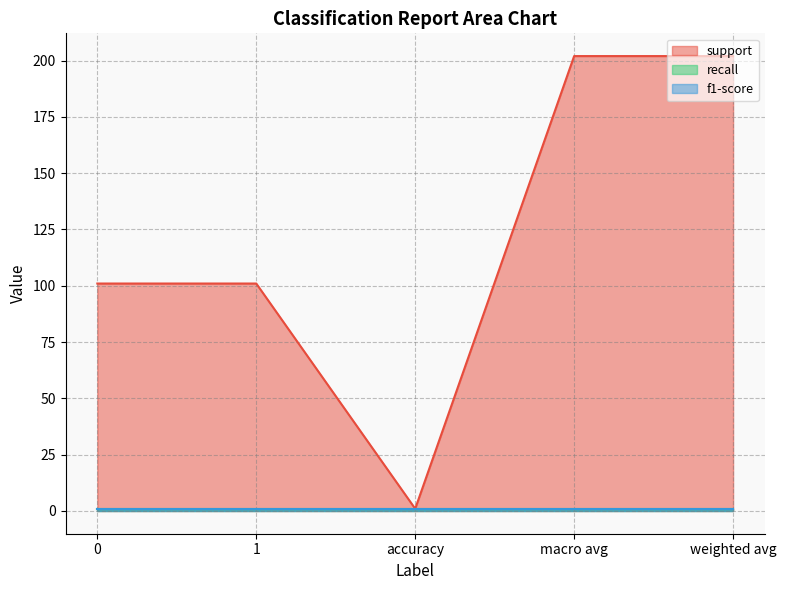

Reading right to left, transcribe all the data shown in this chart.

support: weighted avg=202	macro avg=202	accuracy=1	1=101	0=101
recall: weighted avg=1	macro avg=1	accuracy=1	1=1	0=1
f1-score: weighted avg=1	macro avg=1	accuracy=1	1=1	0=1